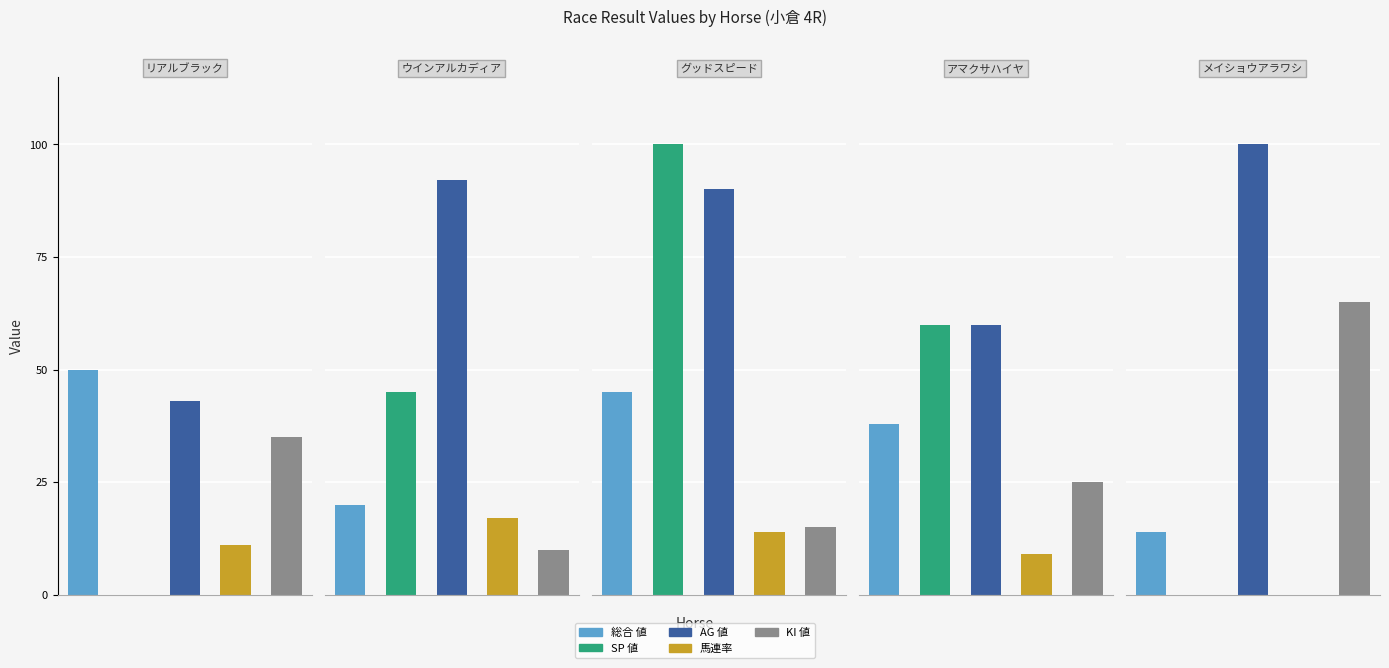

What is the difference between the 馬連率 values at メイショウアラワシ and ウインアルカディア?

17